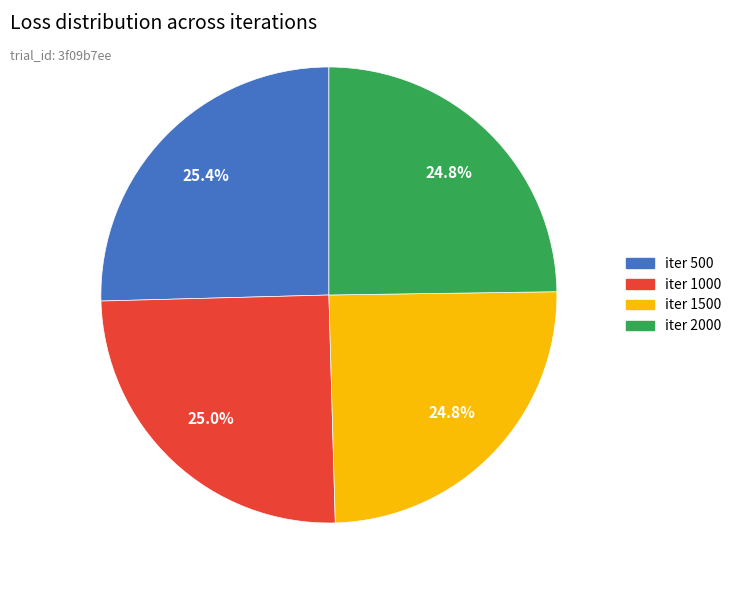

Is there a majority slice in this chart?

No